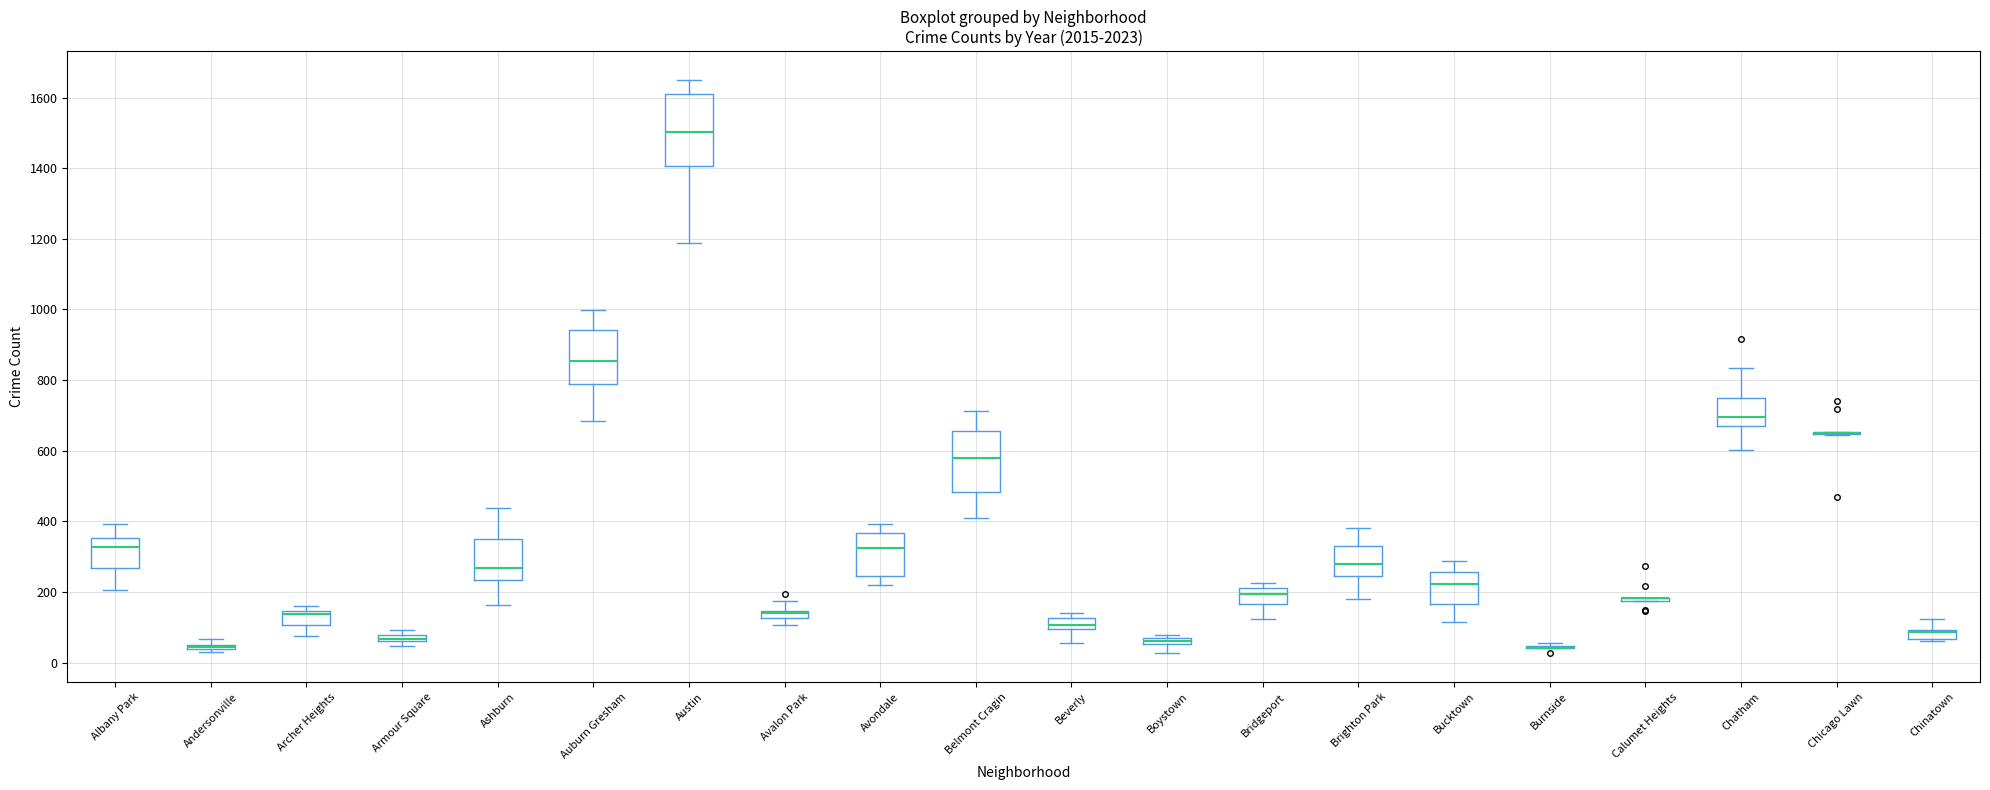

Where is the upper edge of the box for Bridgeport on the y-axis? The values are not printed on the chart, so give them approximately, as read against the axis.

220